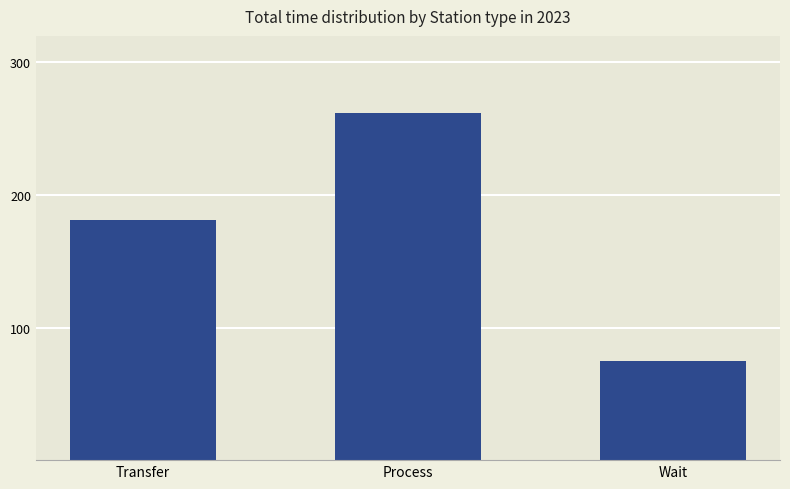

Rank the categories by value from lowest to highest.

Wait, Transfer, Process